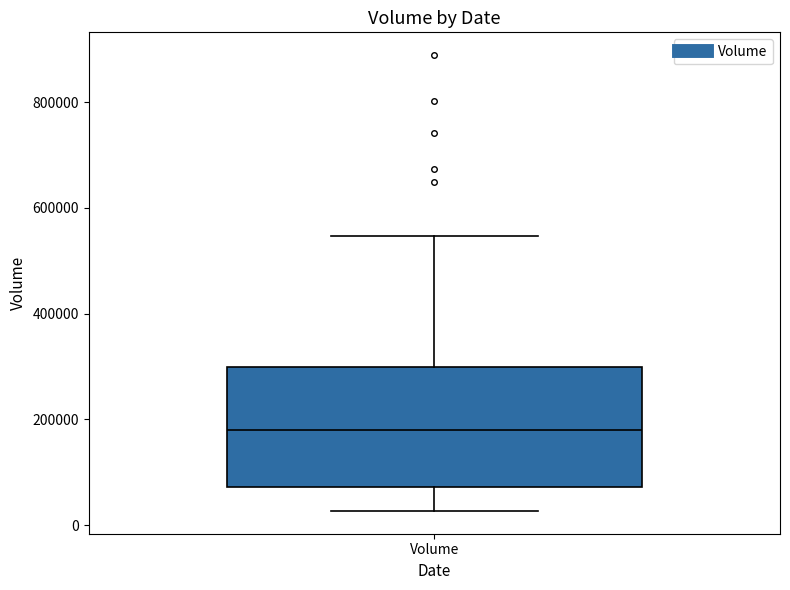

Where does the median line of the box for Volume sit on the y-axis? The values are not printed on the chart, so give them approximately, as read against the axis.

180000